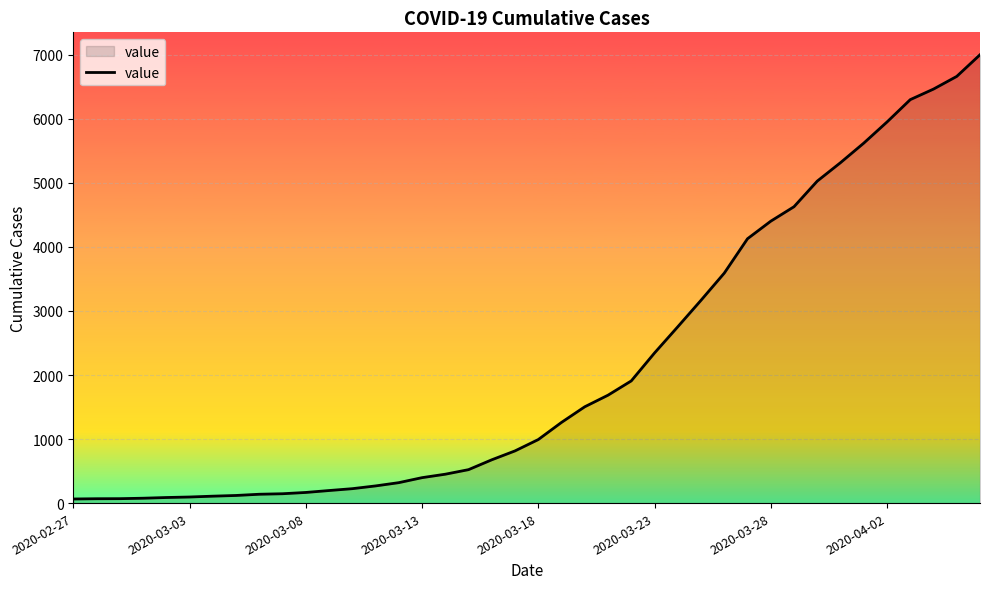

What is the difference between the maximum and minimum values?

6937